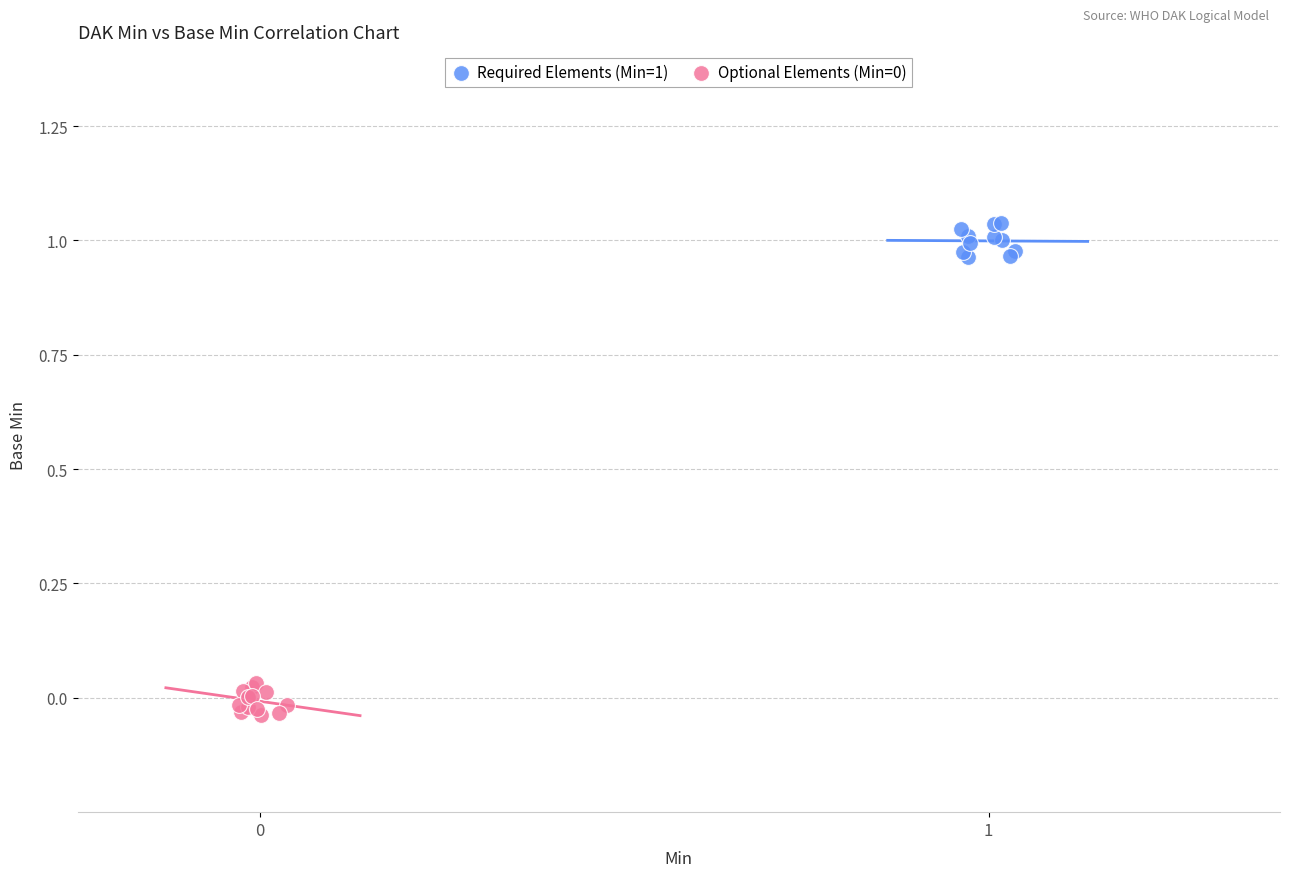

Which series reaches the maximum Y coordinate?

Required Elements (Min=1)